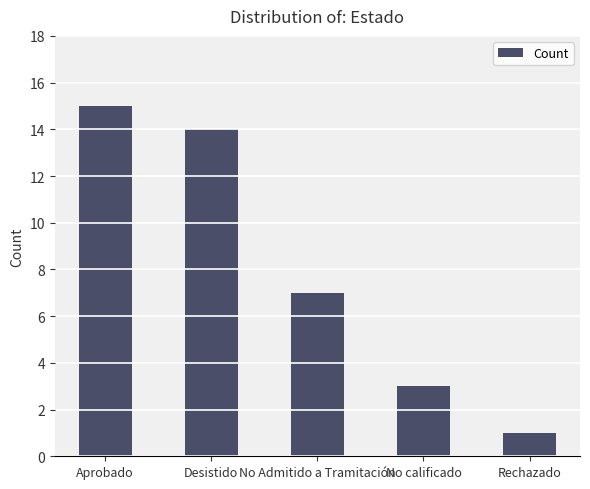

The value at Aprobado is 5. True or false?

False